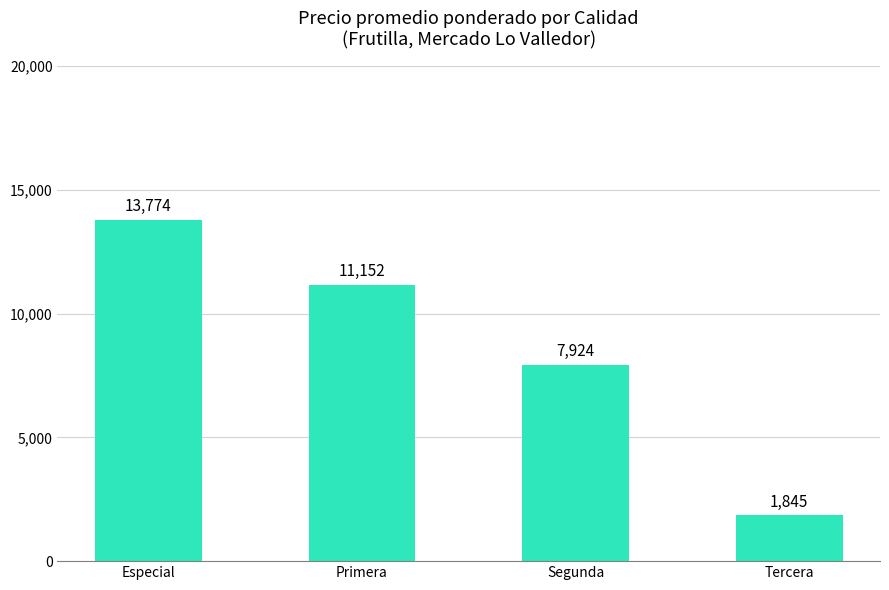

True or false: the data shows 7924 at Segunda.

True